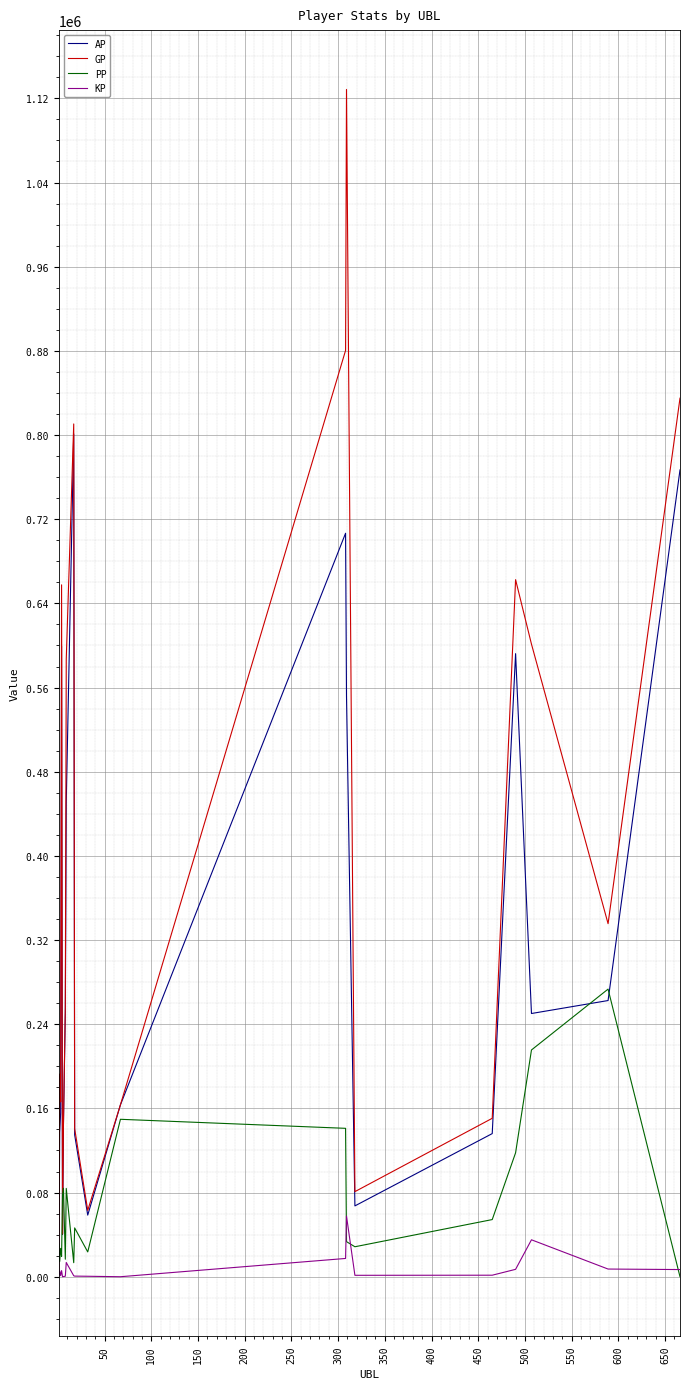

Which series has the largest total across all categories?

GP